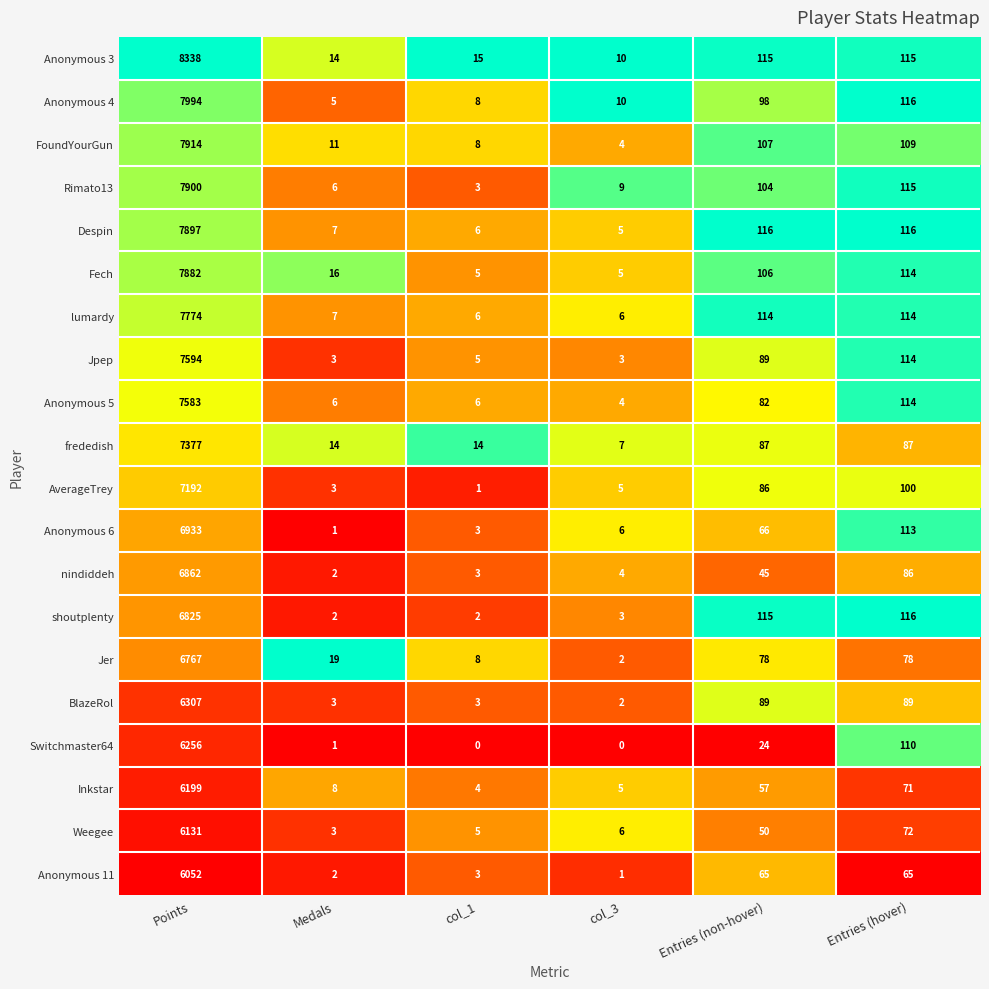

At which label is Weegee closest to 3067?

Entries (hover)